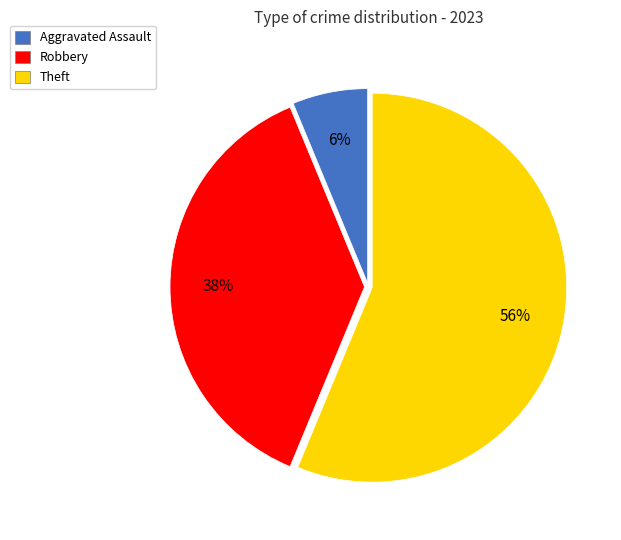

What percentage is the Theft slice, to the nearest percent?

56%